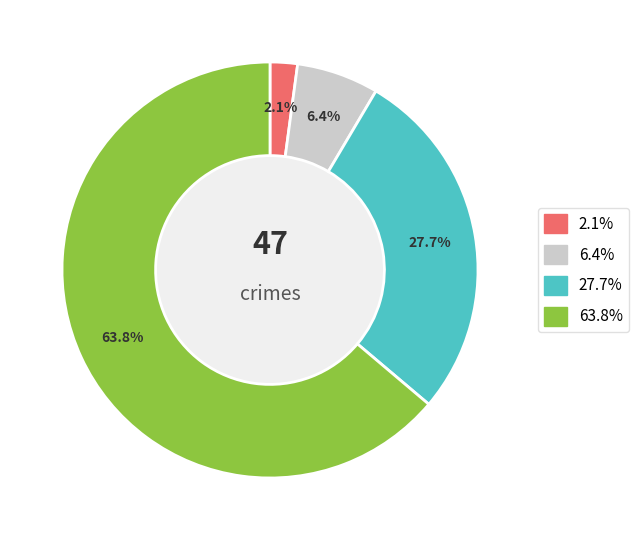

Does any single category account for the majority?

Yes